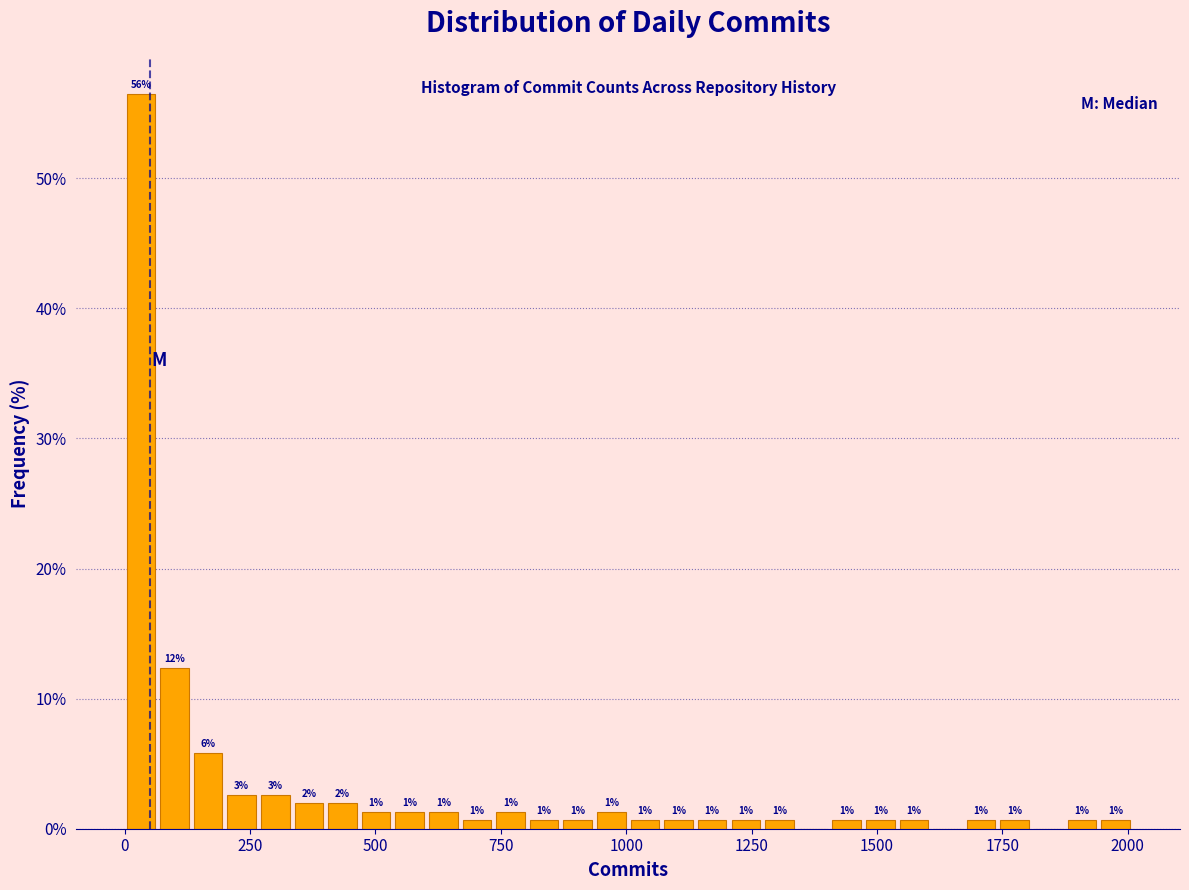

Around what value on the x-axis is the tallest bar? Give the approximate position of its centre, as read against the axis.

50